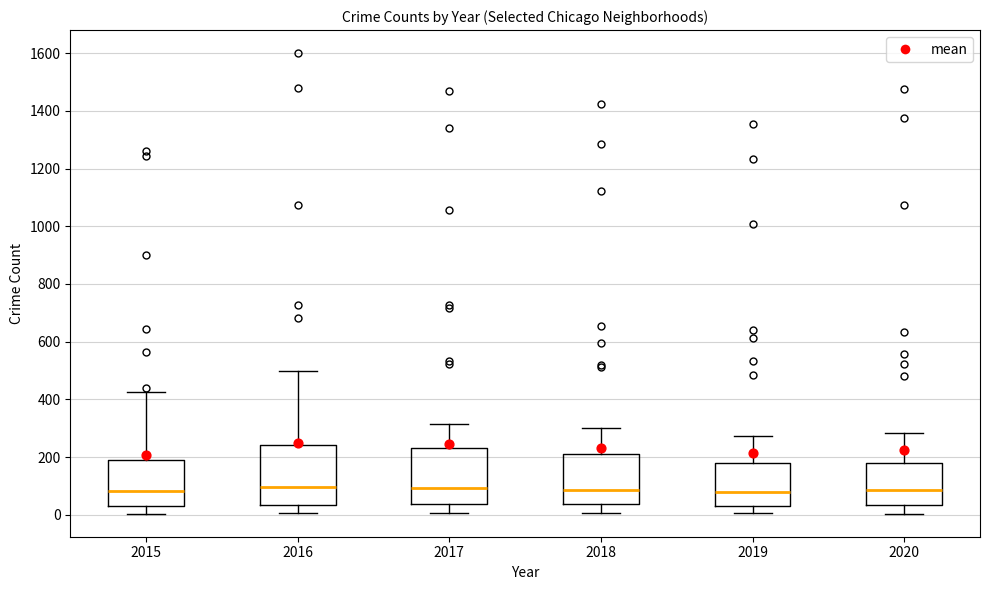

Reading left to right, read every box against the y-axis: the position of its median line, the range the box covers, and the ends of its whiskers. The values are not printed on the chart, so give them approximately, as read against the axis.

2015: median 80, box 40 to 200, whiskers 0 to 420
2016: median 100, box 40 to 240, whiskers 0 to 500
2017: median 100, box 40 to 240, whiskers 0 to 320
2018: median 80, box 40 to 220, whiskers 0 to 300
2019: median 80, box 20 to 180, whiskers 0 to 280
2020: median 80, box 40 to 180, whiskers 0 to 280